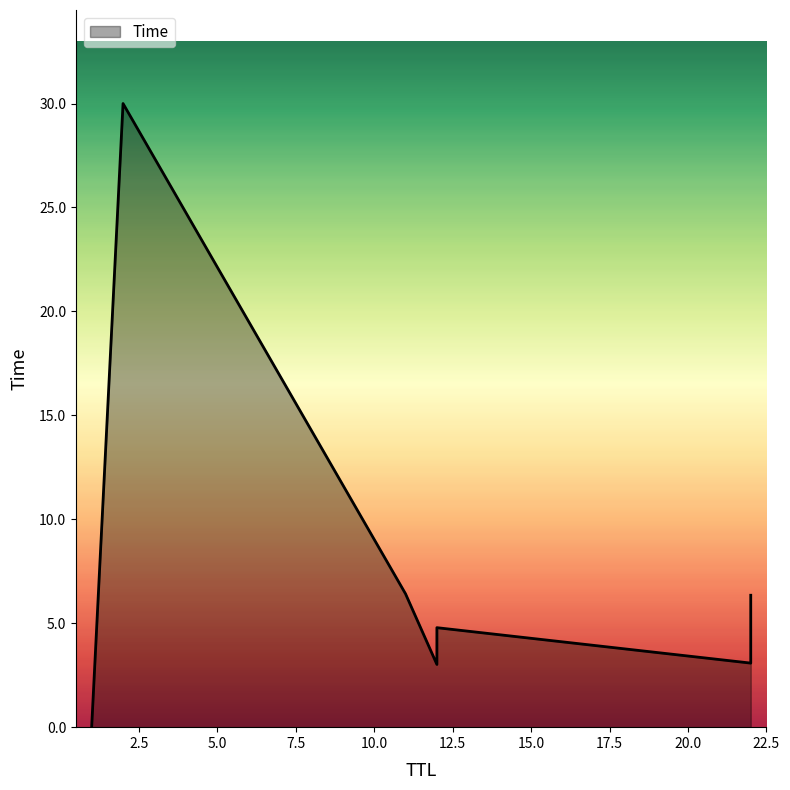

What is the change in value from 12 to 22?

+1.6